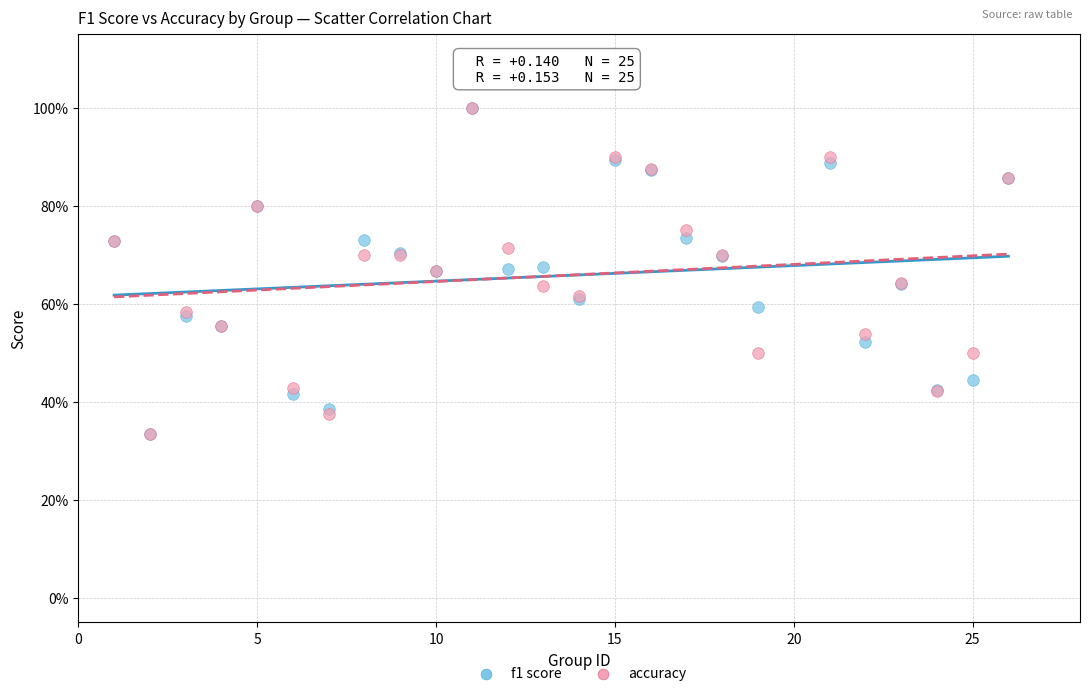

What are all the series names shown in the legend?

f1 score, accuracy